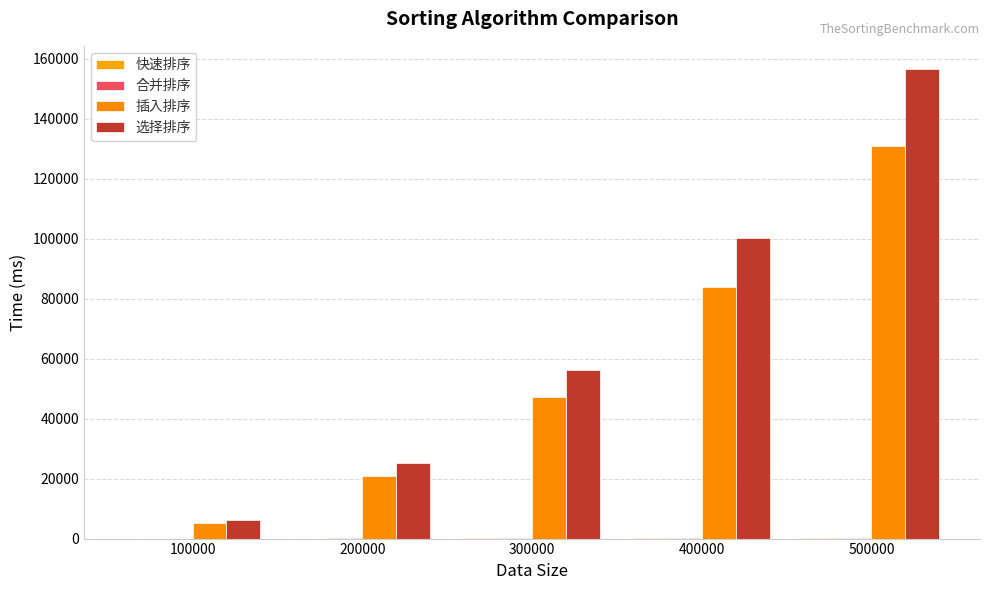

At 300000, list the series in order from smallest to largest.

快速排序, 合并排序, 插入排序, 选择排序